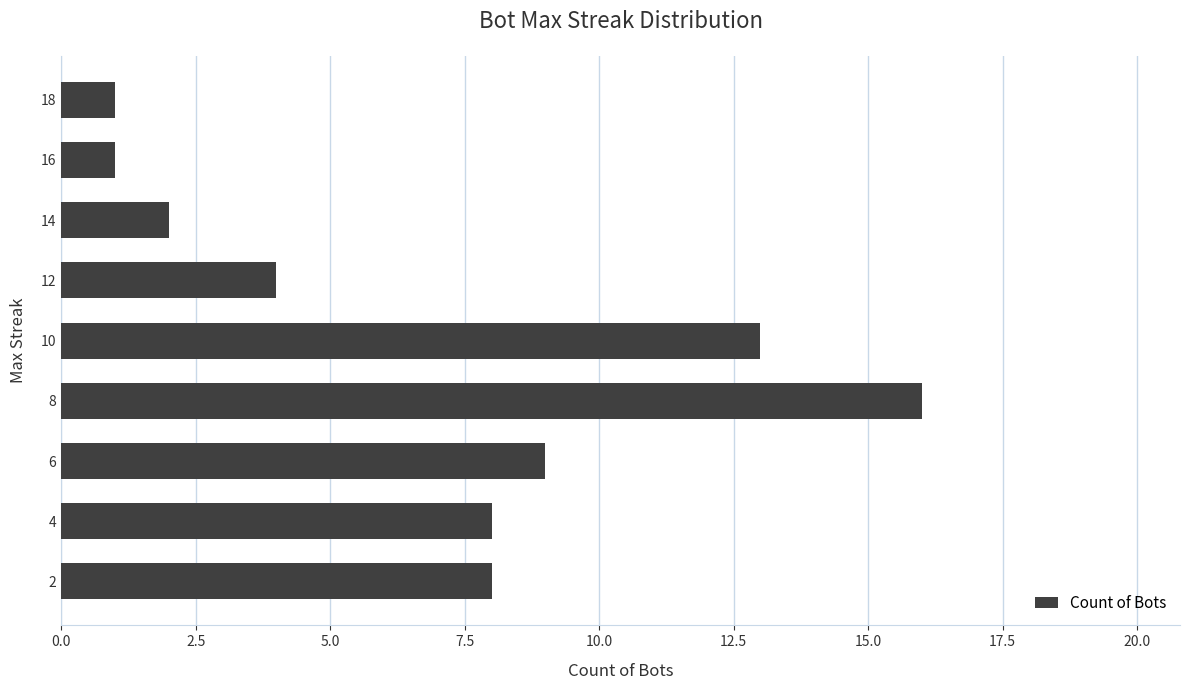

Is it true that the value at 12 is 6?

False